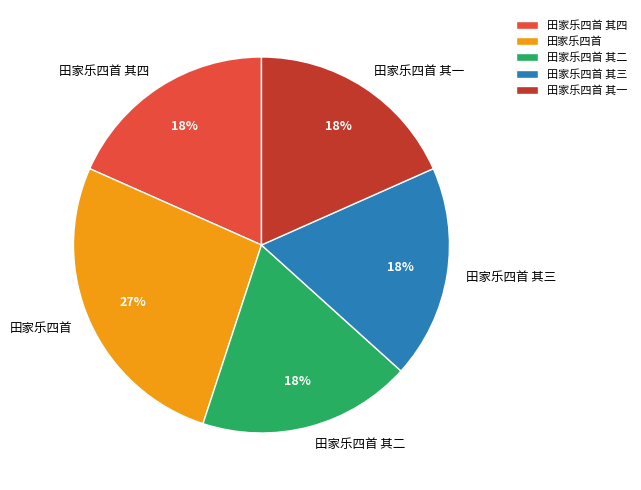

To the nearest percent, what is the average slice percentage?

20%